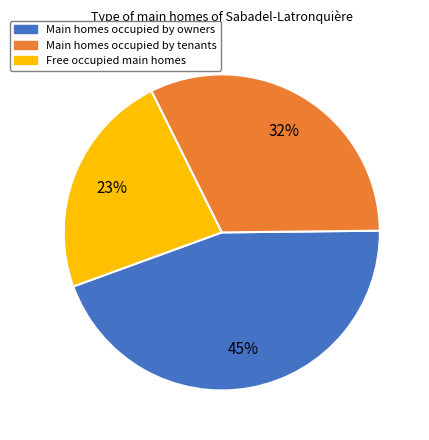

Does any single category account for the majority?

No